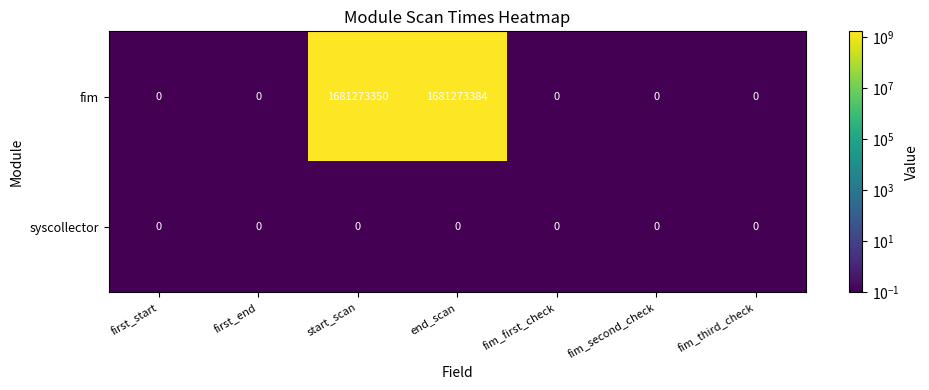

At which category is the sum across all series the highest?

end_scan